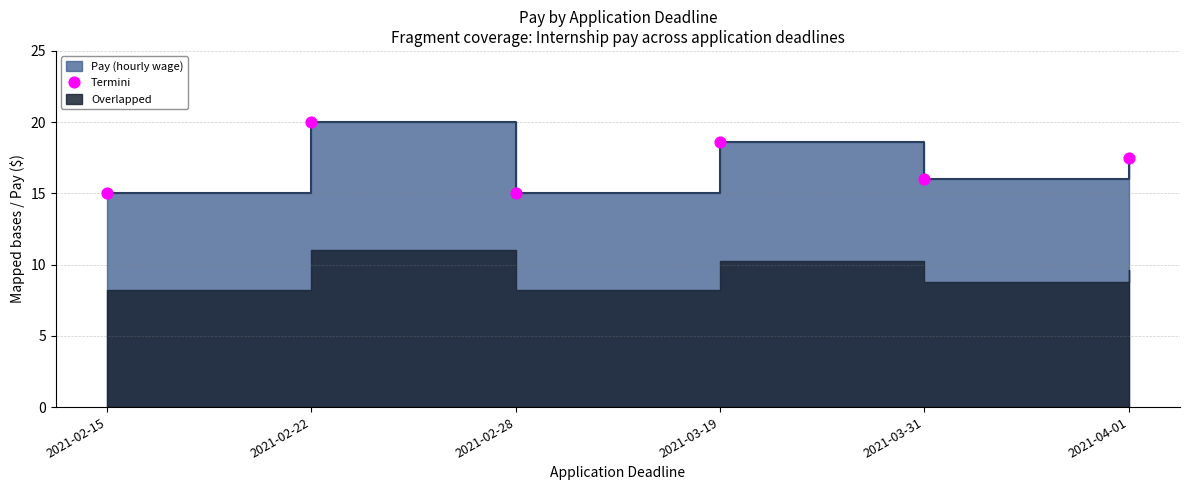

What is the ratio of the value at 2021-02-28 to the value at 2021-03-19?

0.8